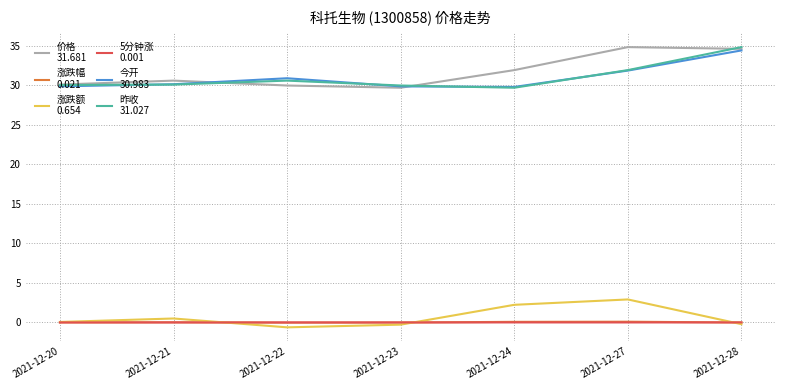

What is the maximum value shown in the chart?

34.8